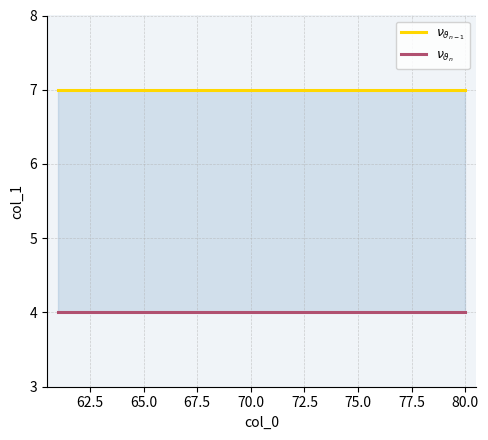

What is the sum of all $\nu_{\vartheta_{n-1}}$ values?

140